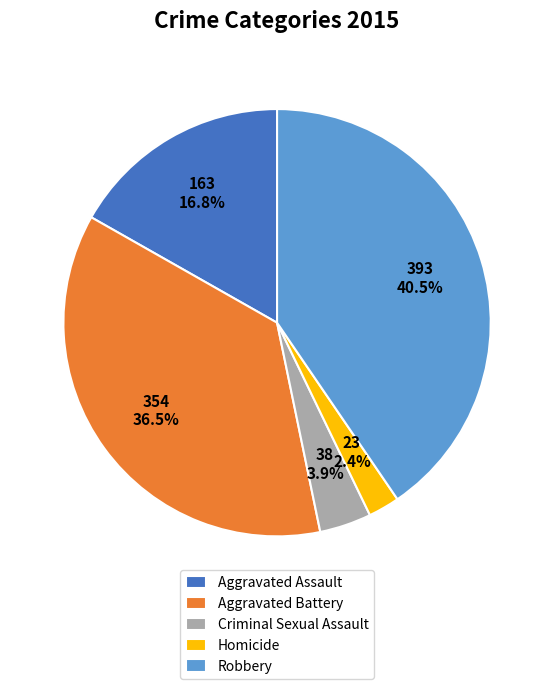

Is there any slice that represents more than half of the pie?

No